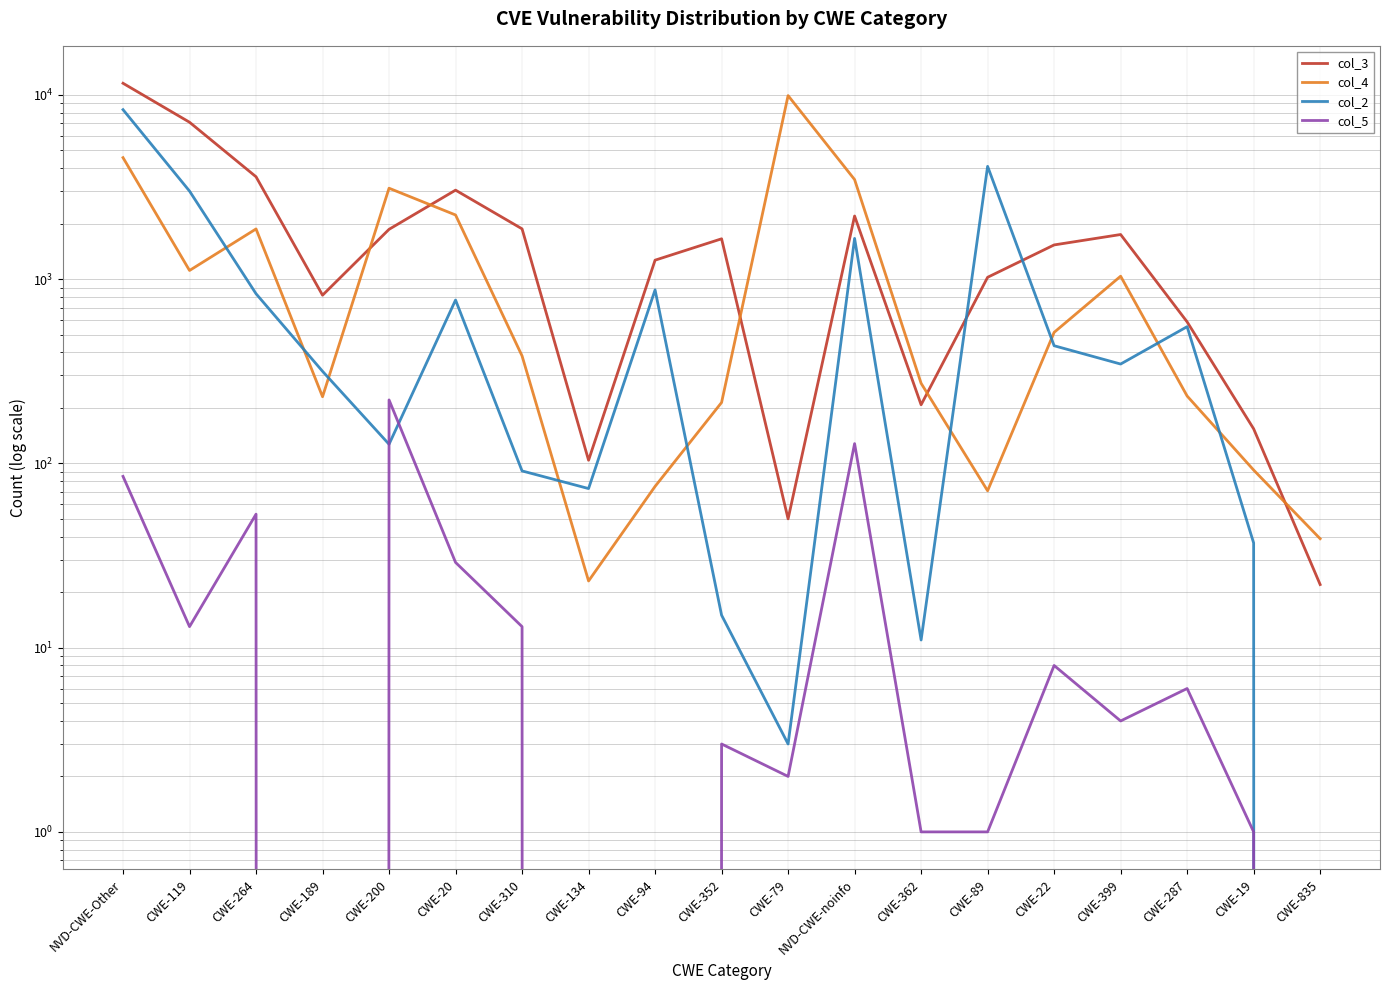

Reading left to right, what are all the values shown in this chart?

col_3: NVD-CWE-Other=11559	CWE-119=7103	CWE-264=3593	CWE-189=818	CWE-200=1863	CWE-20=3040	CWE-310=1874	CWE-134=104	CWE-94=1267	CWE-352=1655	CWE-79=50	NVD-CWE-noinfo=2200	CWE-362=208	CWE-89=1023	CWE-22=1533	CWE-399=1746	CWE-287=586	CWE-19=154	CWE-835=22
col_4: NVD-CWE-Other=4563	CWE-119=1114	CWE-264=1872	CWE-189=230	CWE-200=3114	CWE-20=2229	CWE-310=383	CWE-134=23	CWE-94=75	CWE-352=214	CWE-79=9908	NVD-CWE-noinfo=3469	CWE-362=272	CWE-89=71	CWE-22=514	CWE-399=1037	CWE-287=232	CWE-19=92	CWE-835=39
col_2: NVD-CWE-Other=8310	CWE-119=3004	CWE-264=833	CWE-189=316	CWE-200=127	CWE-20=770	CWE-310=91	CWE-134=73	CWE-94=874	CWE-352=15	CWE-79=3	NVD-CWE-noinfo=1663	CWE-362=11	CWE-89=4092	CWE-22=435	CWE-399=346	CWE-287=552	CWE-19=37	CWE-835=0
col_5: NVD-CWE-Other=85	CWE-119=13	CWE-264=53	CWE-189=0	CWE-200=221	CWE-20=29	CWE-310=13	CWE-134=0	CWE-94=0	CWE-352=3	CWE-79=2	NVD-CWE-noinfo=128	CWE-362=1	CWE-89=1	CWE-22=8	CWE-399=4	CWE-287=6	CWE-19=1	CWE-835=0